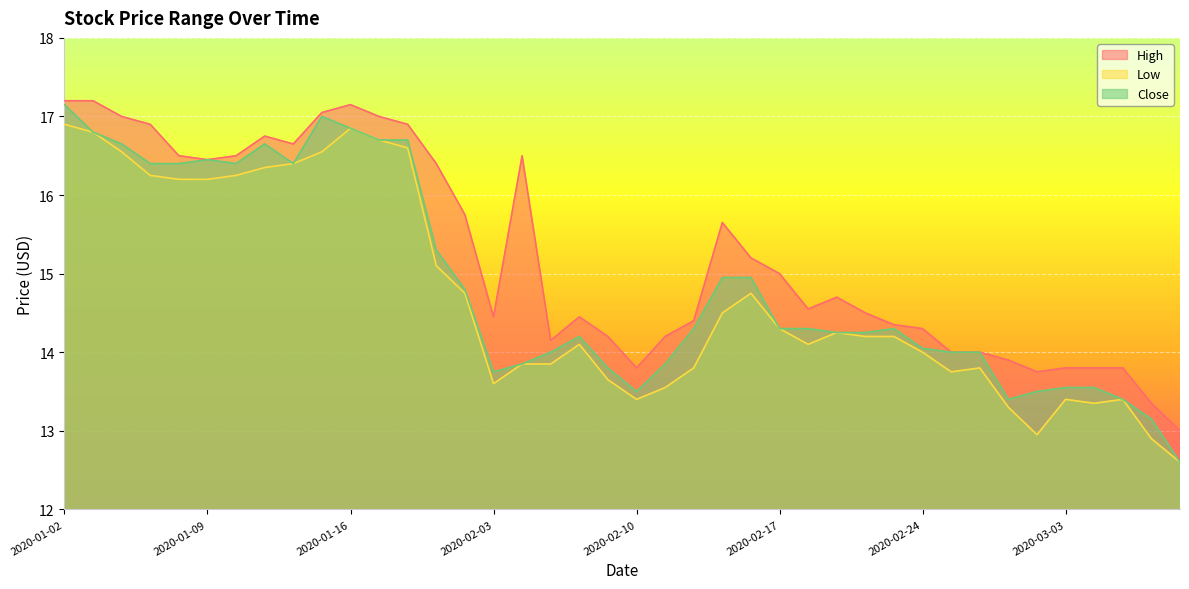

The value of High at 2020-01-06 is 22.5. True or false?

False